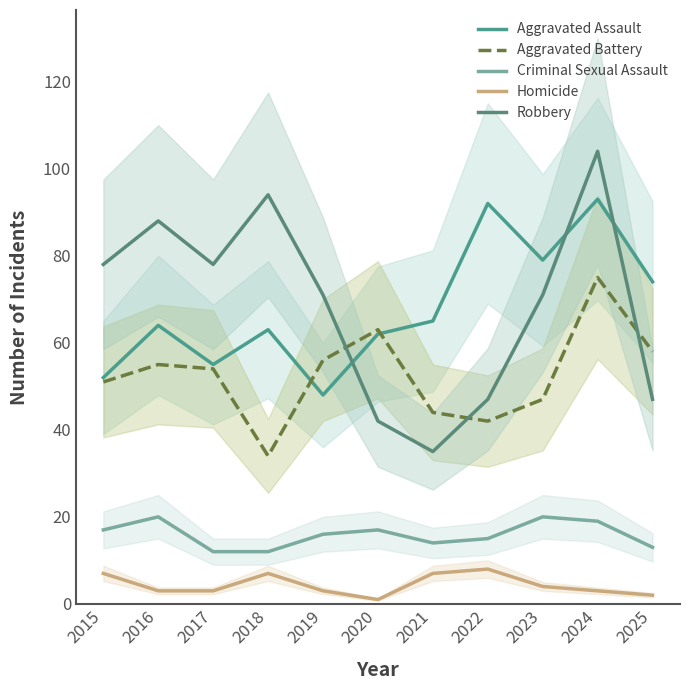

True or false: Criminal Sexual Assault and Homicide cross at least once.

False